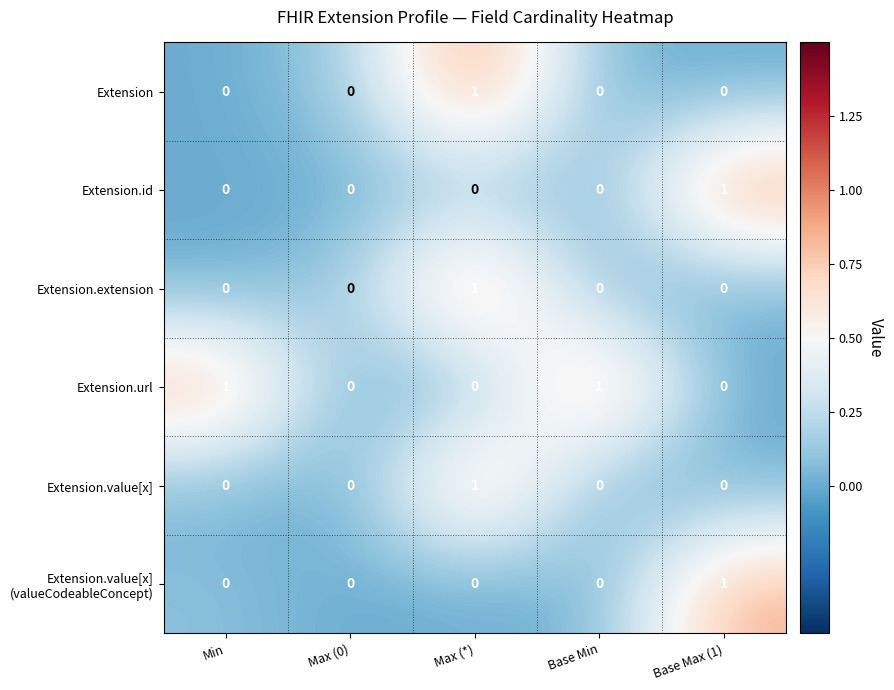

At which category is the sum across all series the highest?

Max (*)